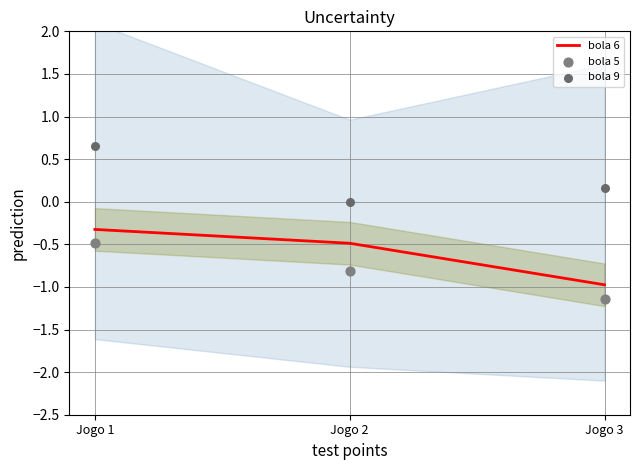

Which series reaches the minimum Y coordinate?

bola 5